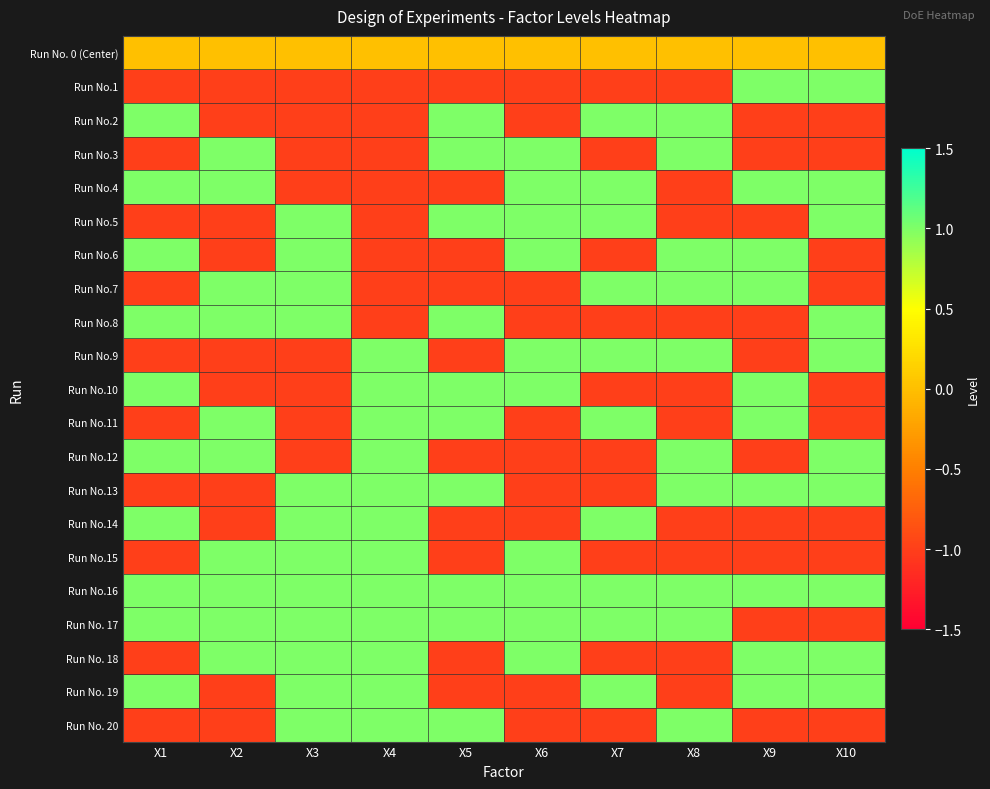

What is the greatest value displayed?

1